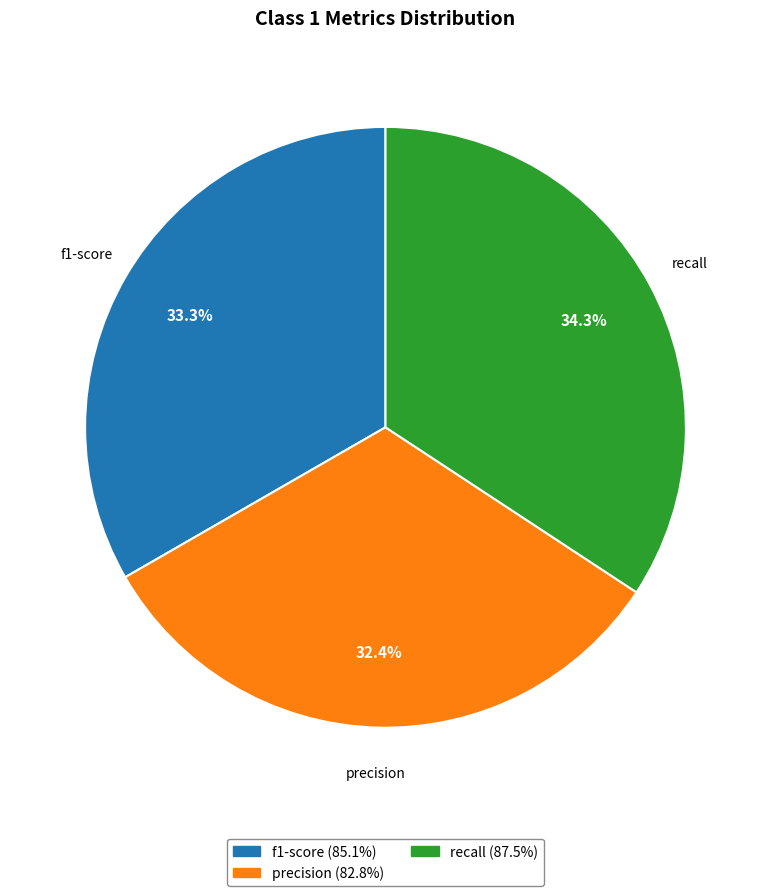

Is there any slice that represents more than half of the pie?

No